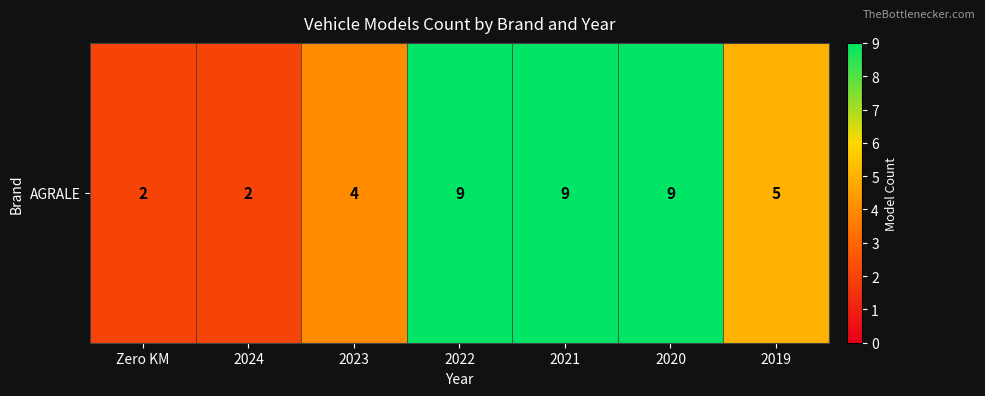

The value at Zero KM is 2. True or false?

True